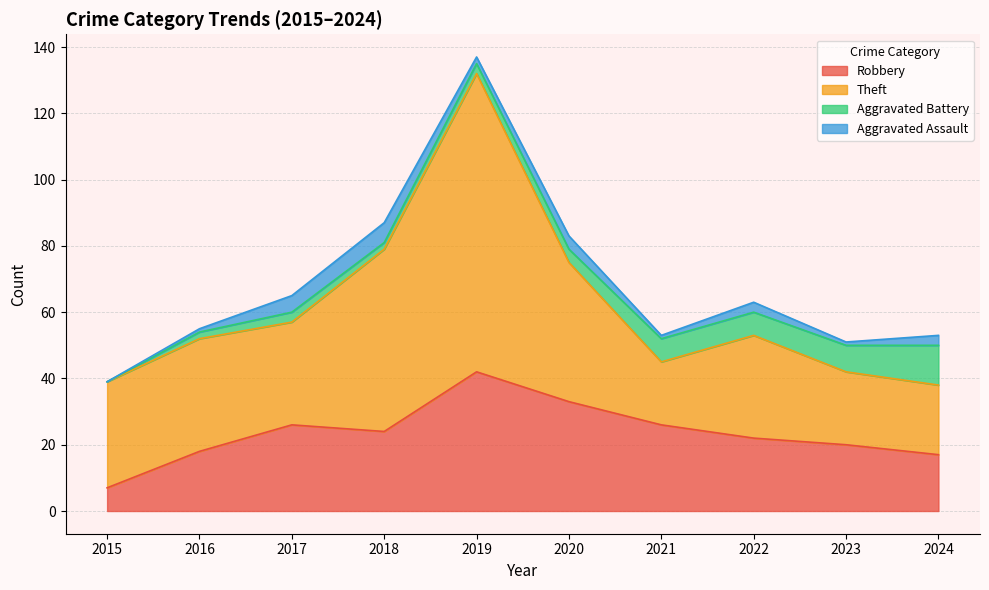

The value of Aggravated Battery at 2018 is 2. True or false?

True